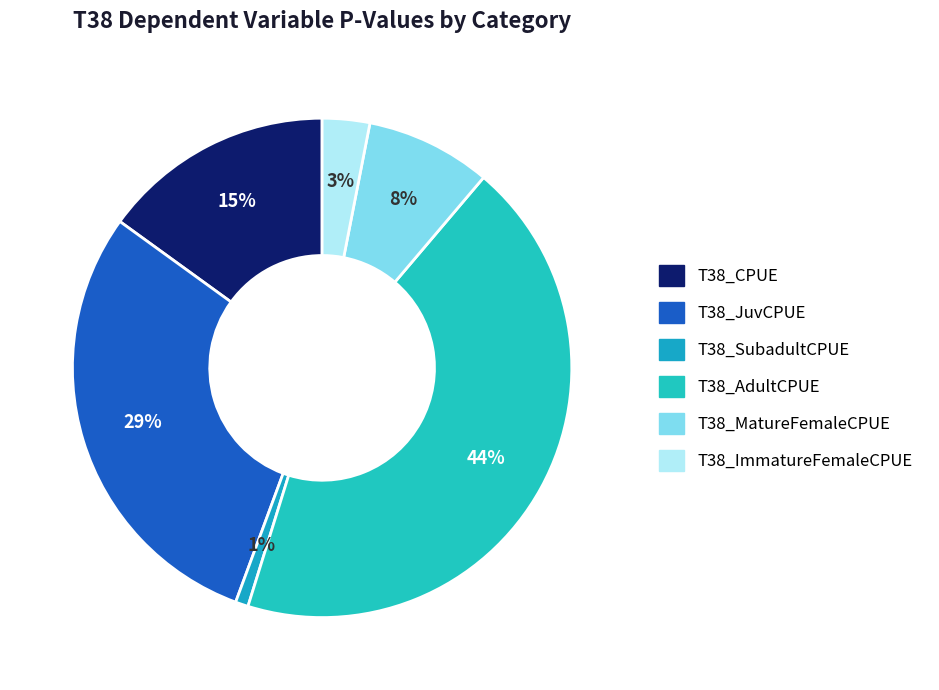

To the nearest percent, what portion does T38_MatureFemaleCPUE represent?

8%